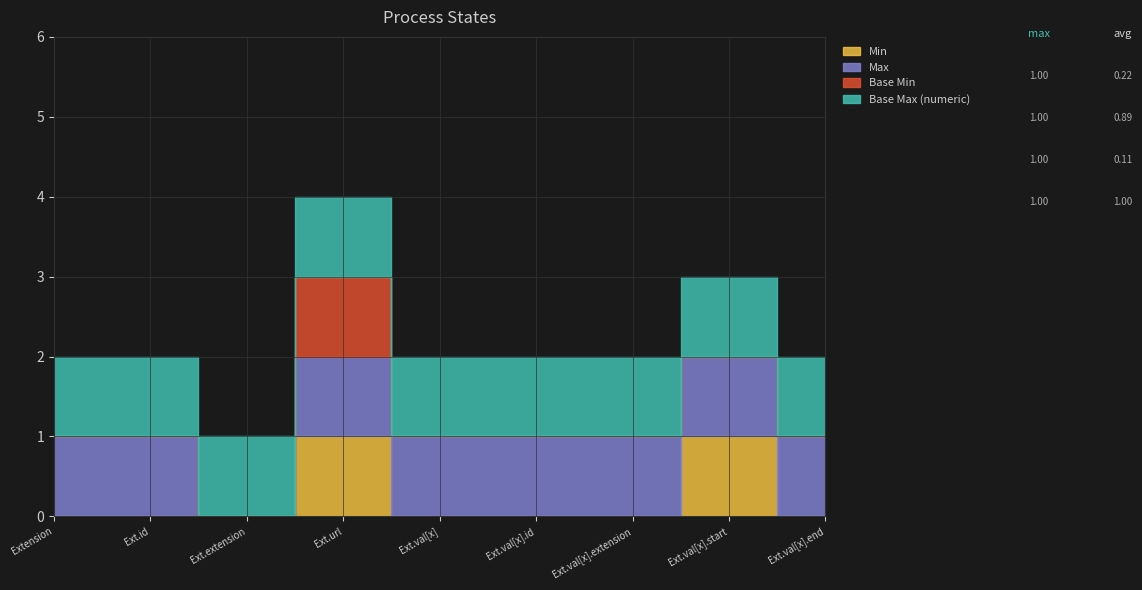

Which has a higher value, Extension.value[x].start or Extension.value[x].extension?

Extension.value[x].start